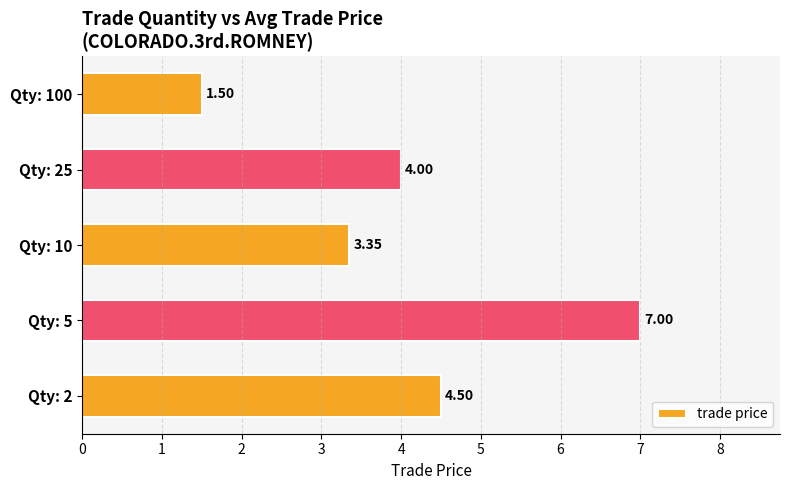

Between Qty: 2 and Qty: 5, which is larger?

Qty: 5